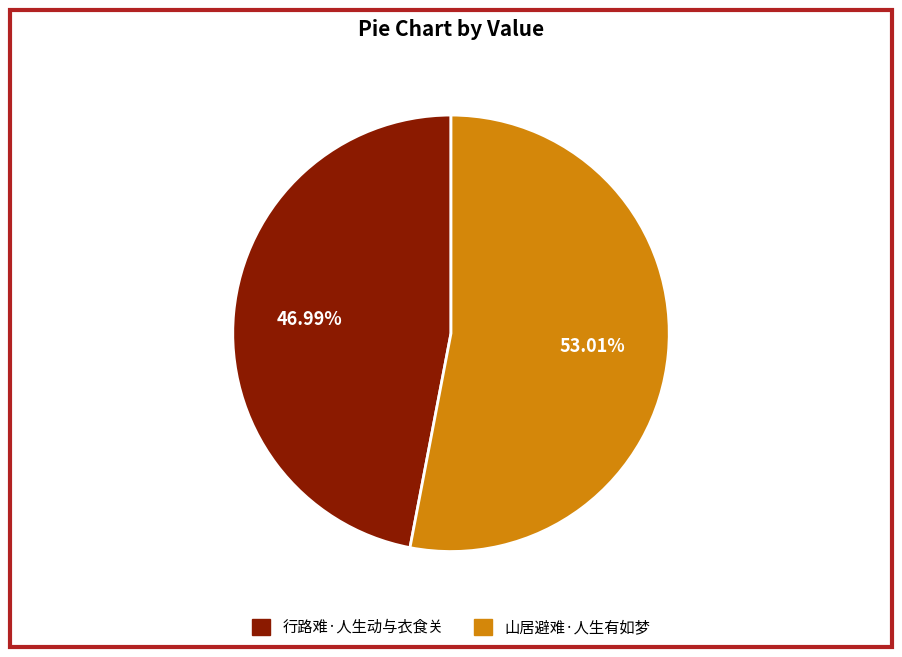

Which category has the biggest portion of the pie?

山居避难·人生有如梦